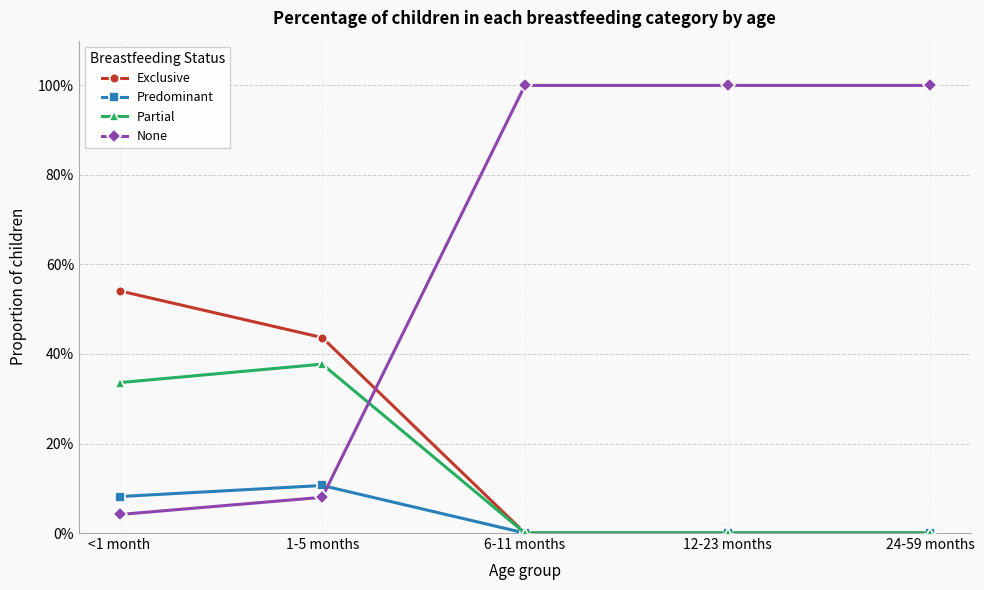

What are all the series names shown in the legend?

Exclusive, Predominant, Partial, None